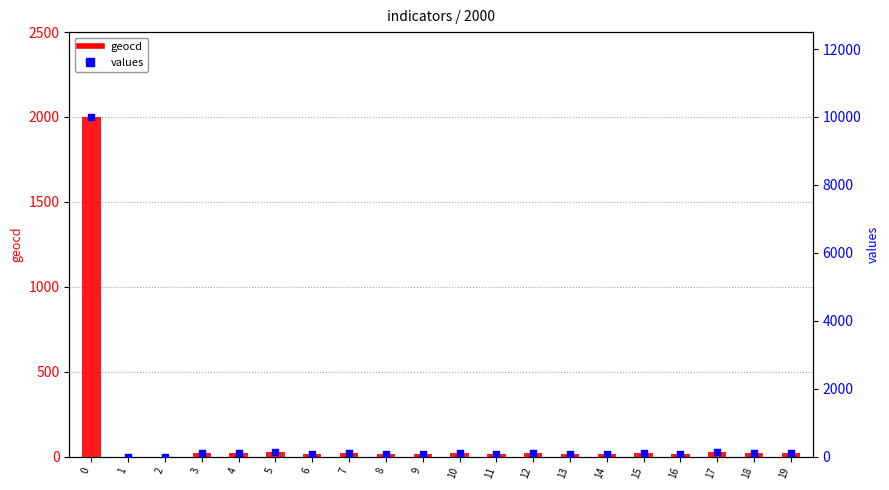

Which series has the largest Y range (max minus min)?

values